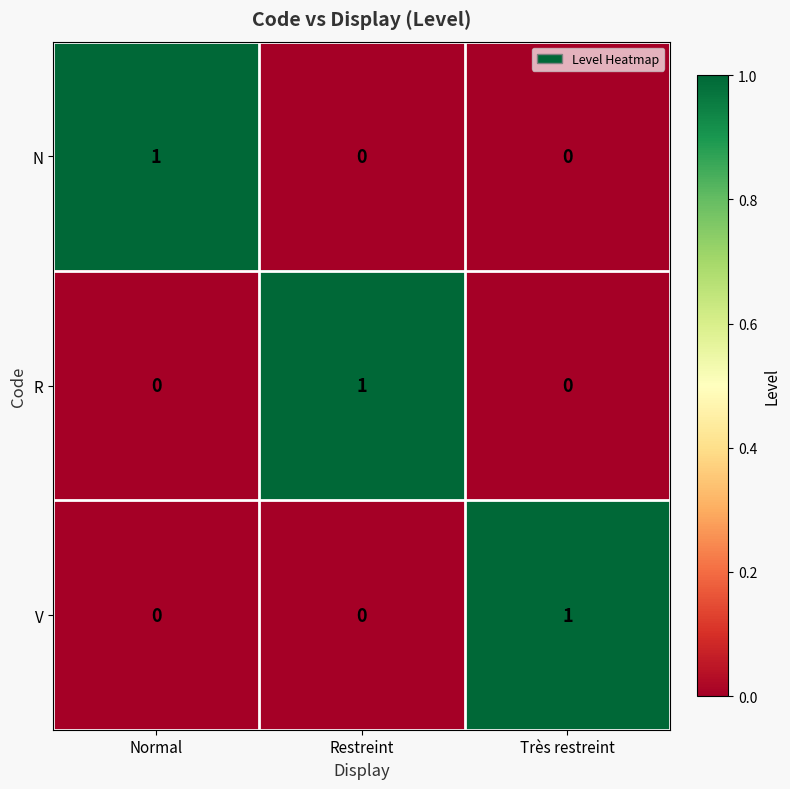

At how many categories does at least one series exceed 0?

3